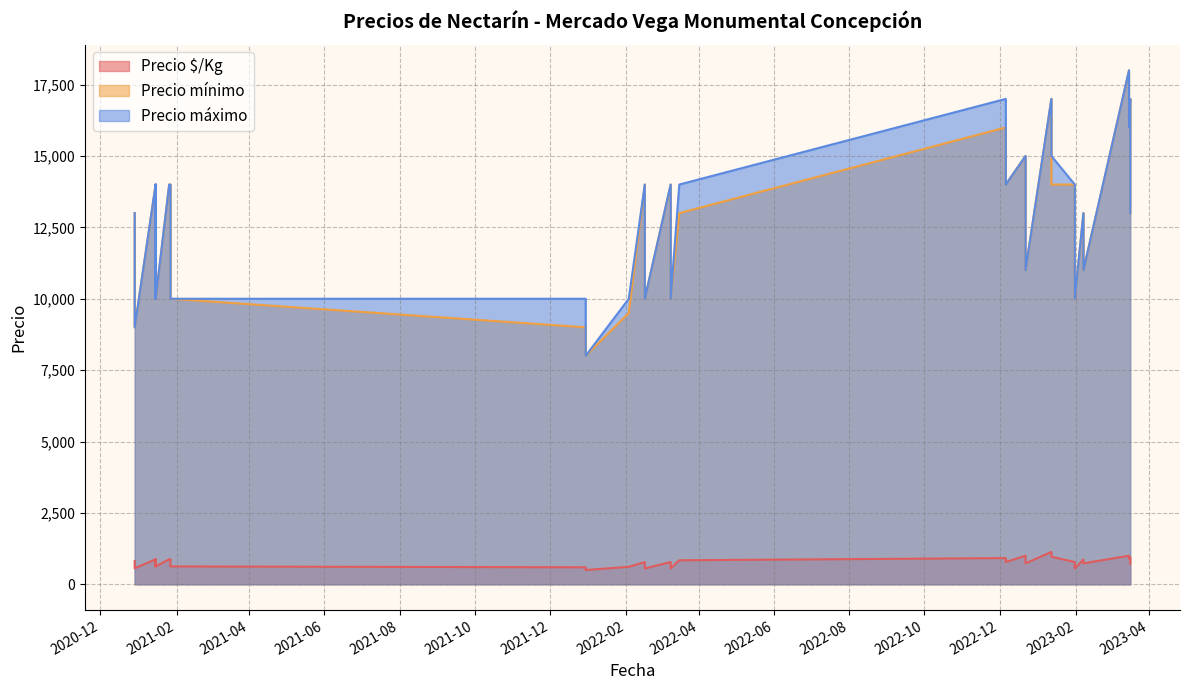

Count the number of categories in the chart.

40